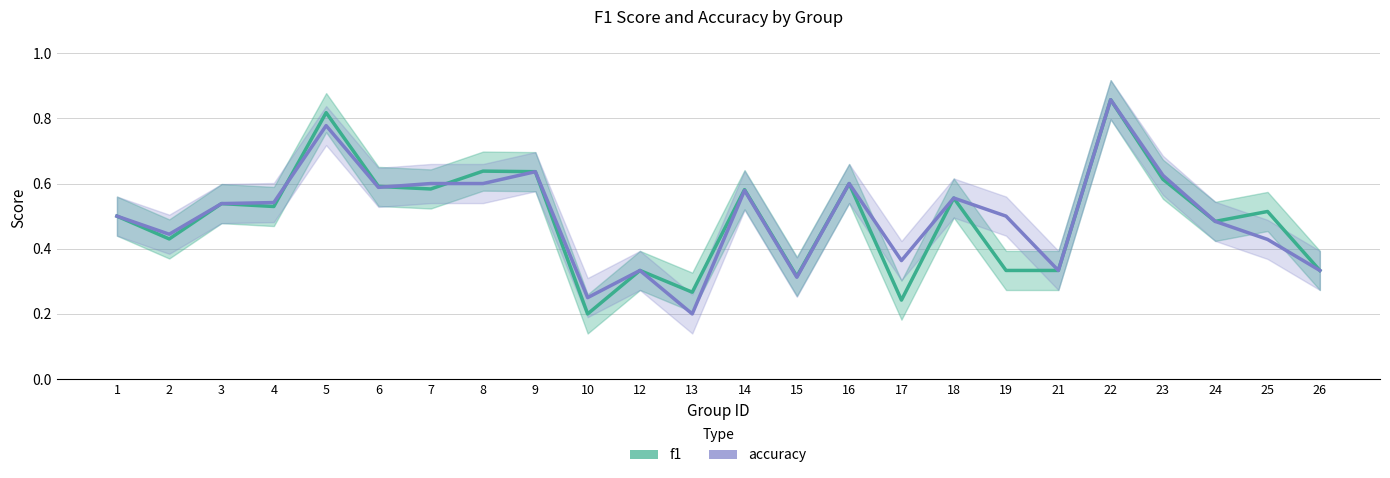

The value of f1 at 15 is 0.4. True or false?

False